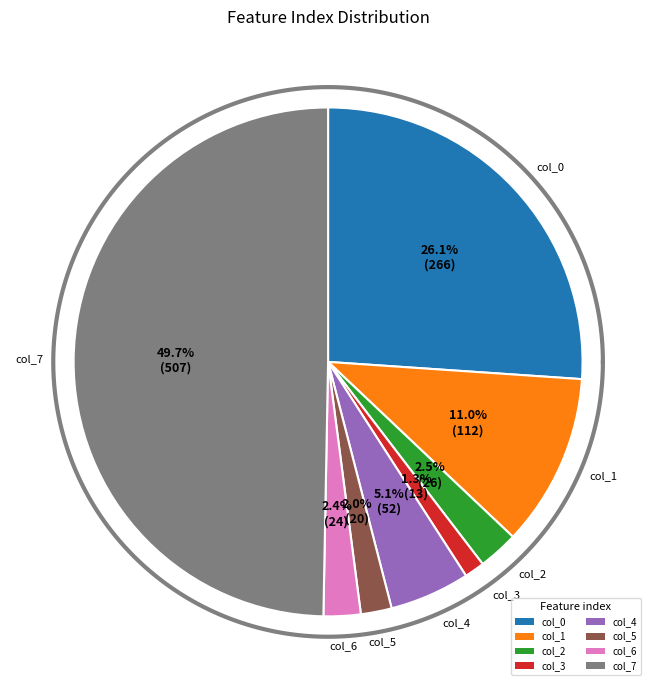

What is the change in value from 6 to 7?

+483